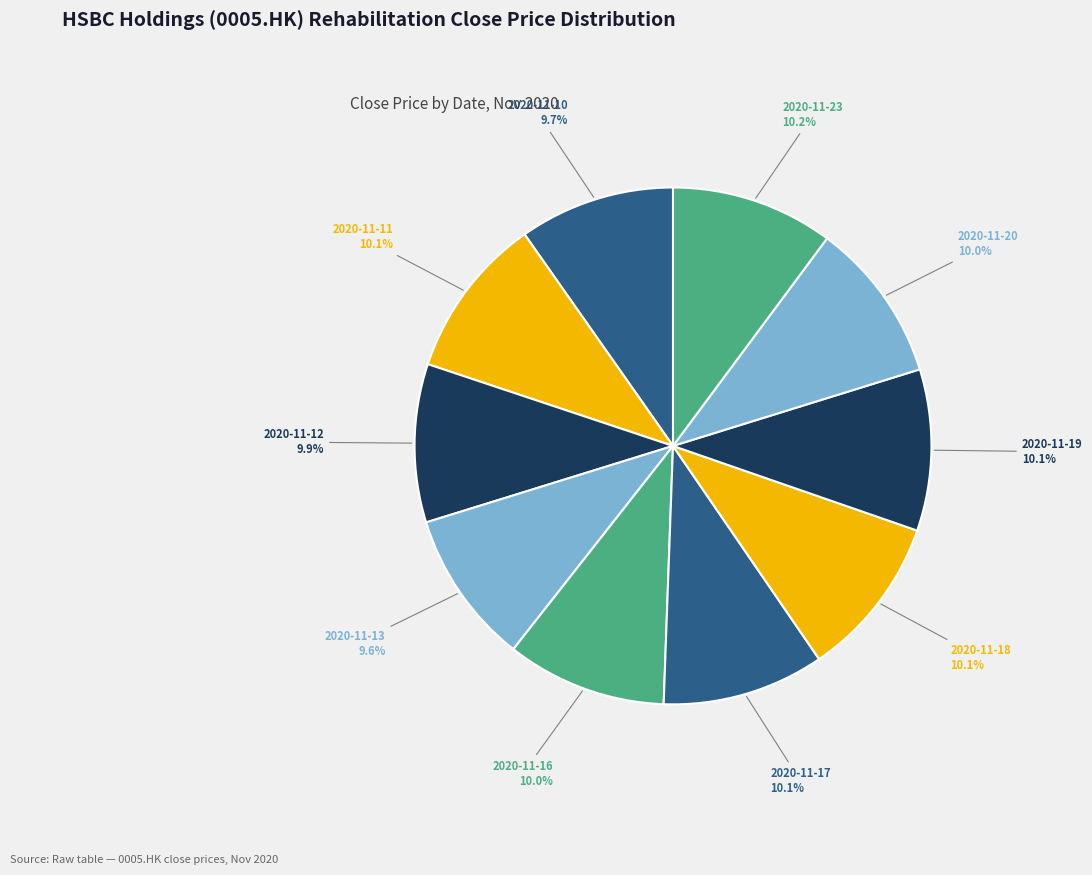

How many slices are in this pie chart?

10